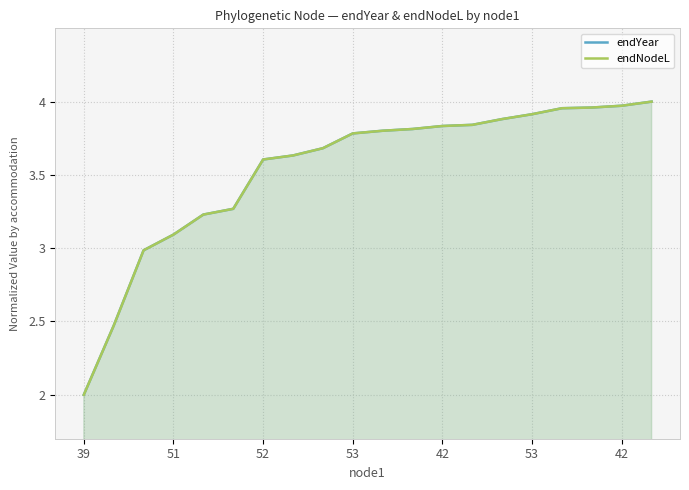

What is the smallest value displayed?

2.0